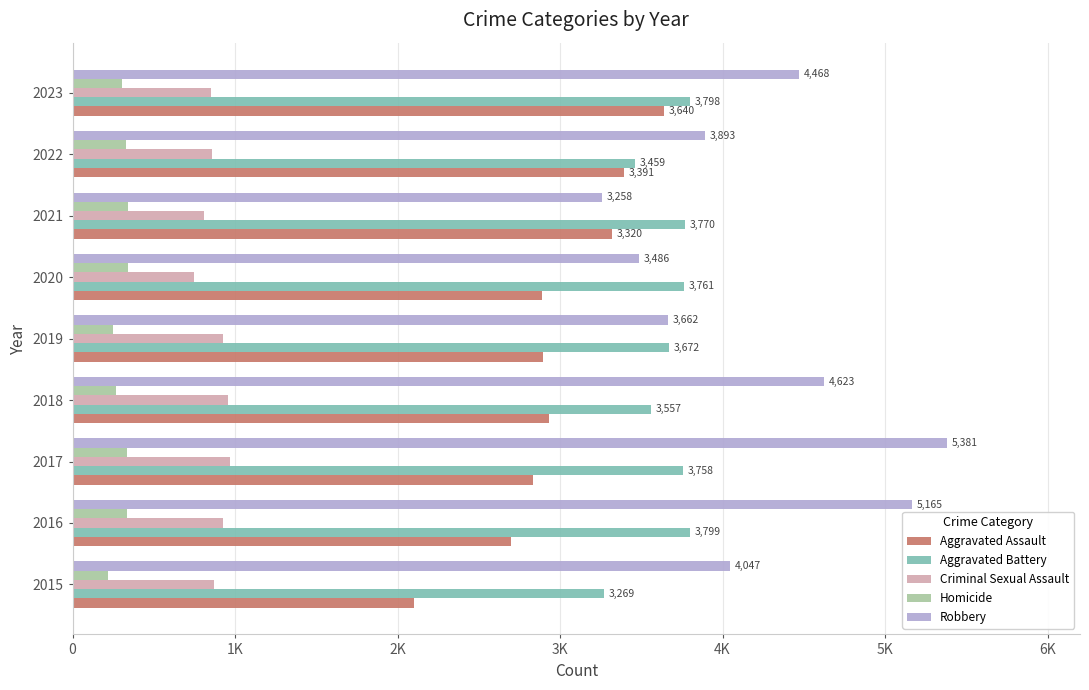

What are all the series names shown in the legend?

Aggravated Assault, Aggravated Battery, Criminal Sexual Assault, Homicide, Robbery